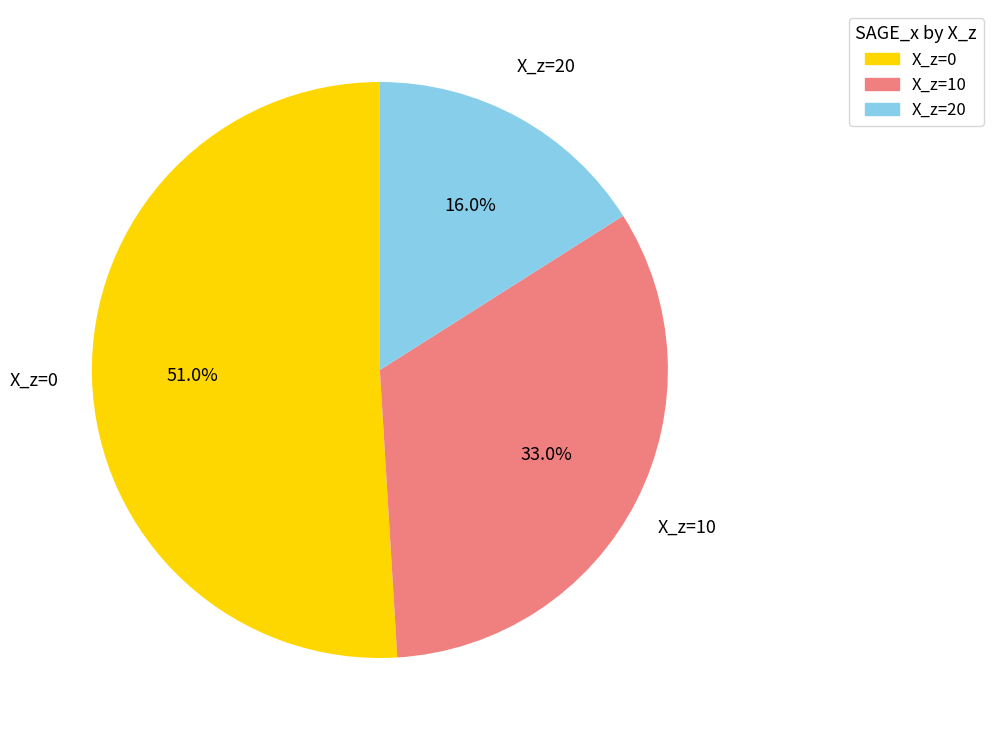

What is the largest slice in the pie chart?

X_z=0